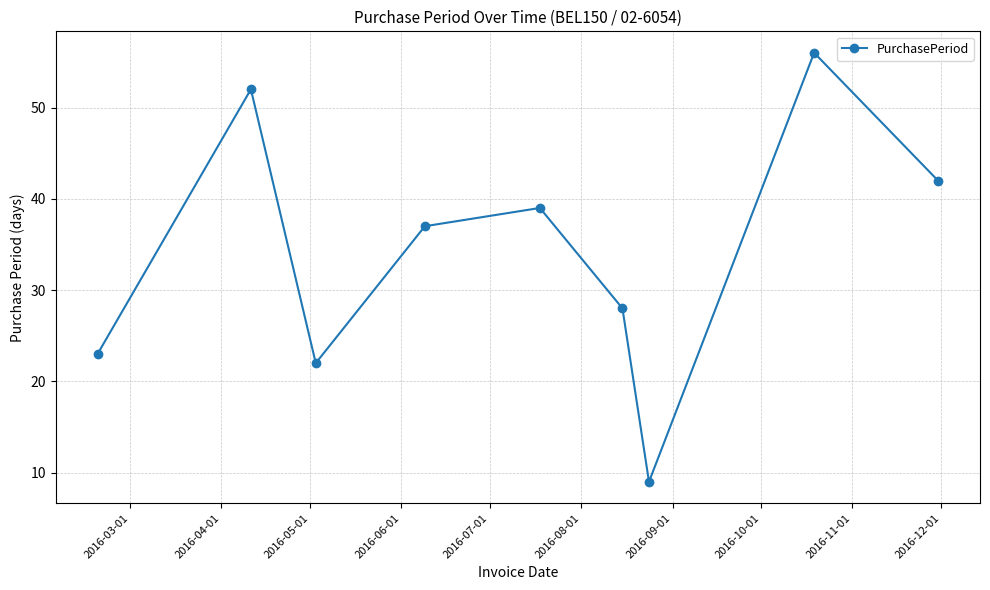

What is the minimum value shown in the chart?

9